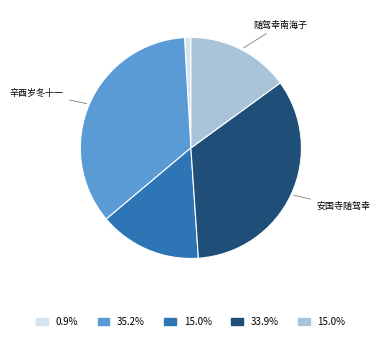

How many segments does this pie chart have?

5